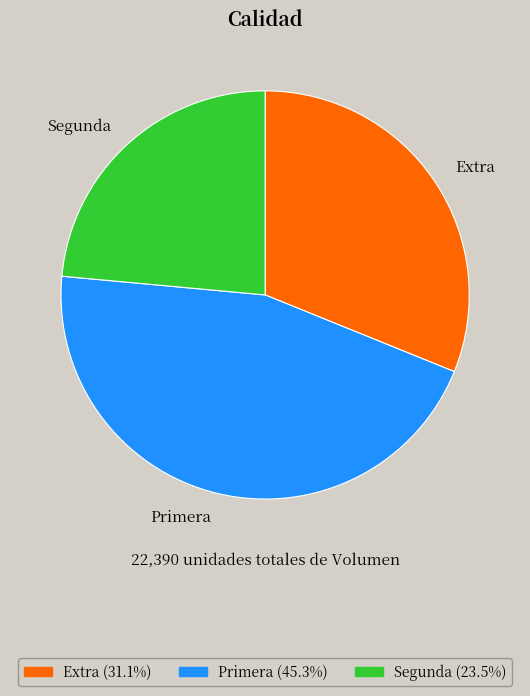

Is there any slice that represents more than half of the pie?

No